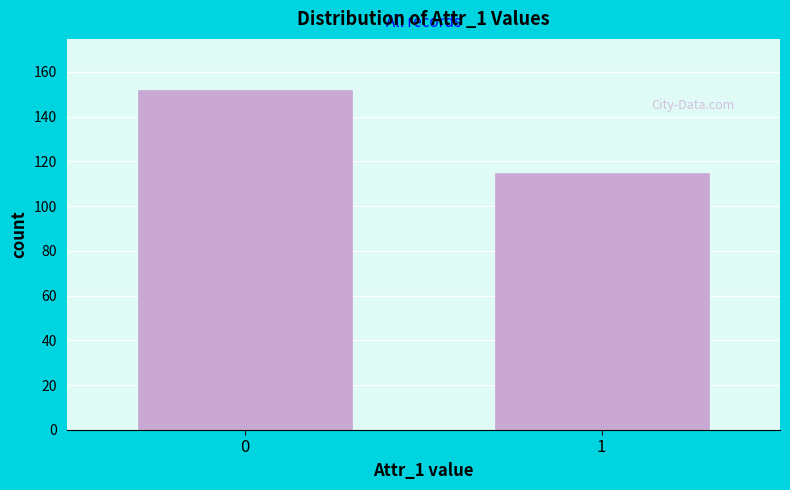

Reading left to right, transcribe all the data shown in this chart.

0=152	1=115